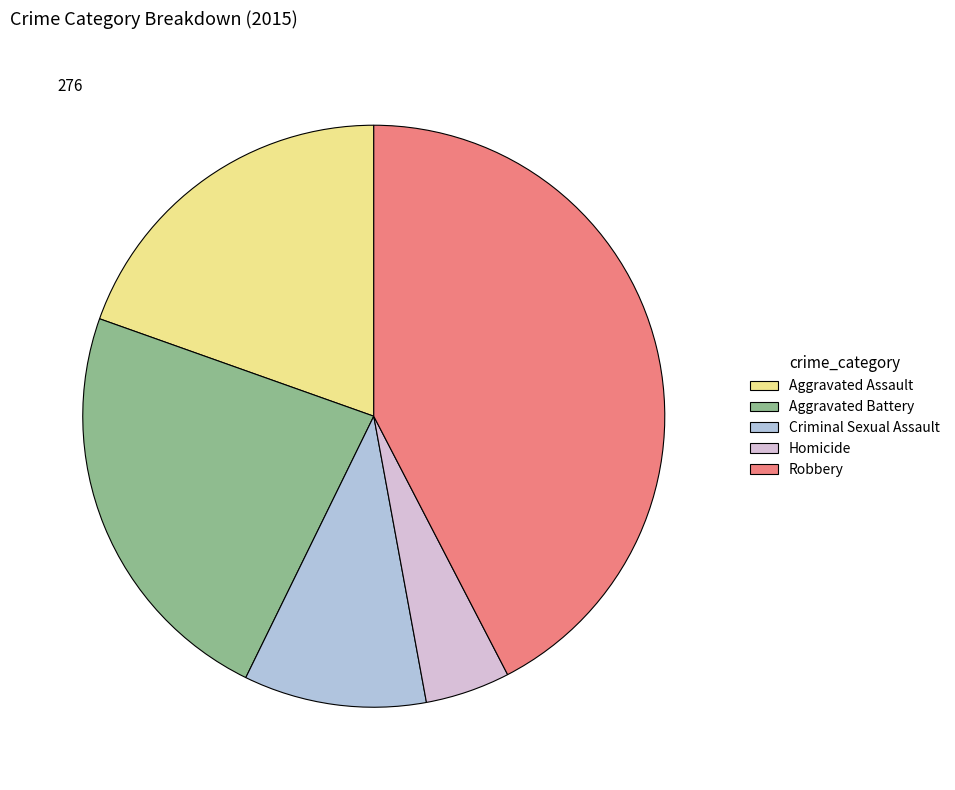

What is the ratio of the value at Aggravated Assault to the value at Robbery?

0.5